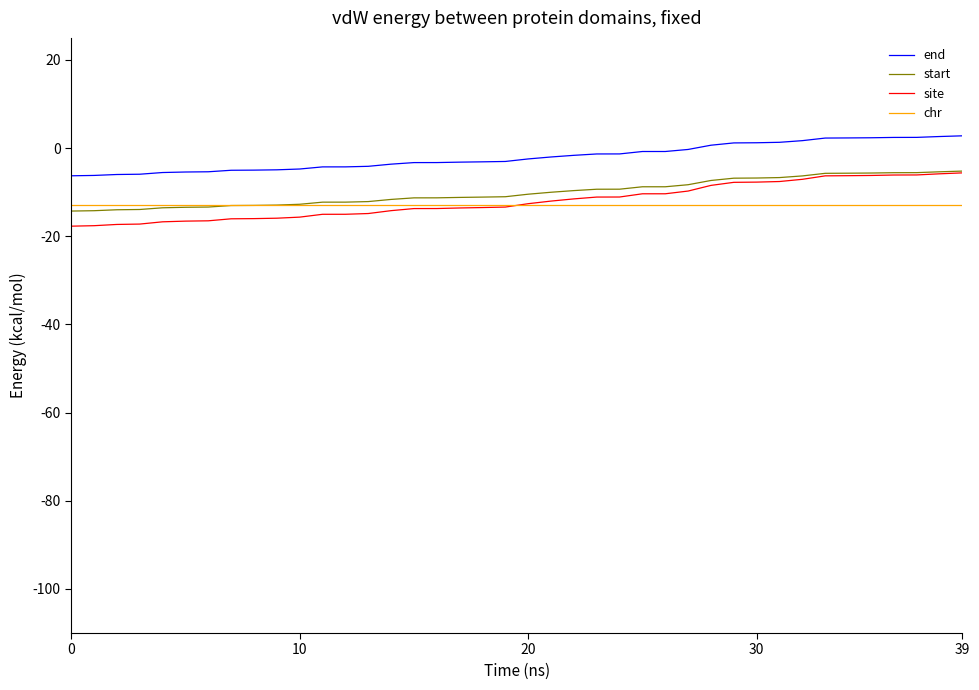

Which series has the widest spread of values?

site